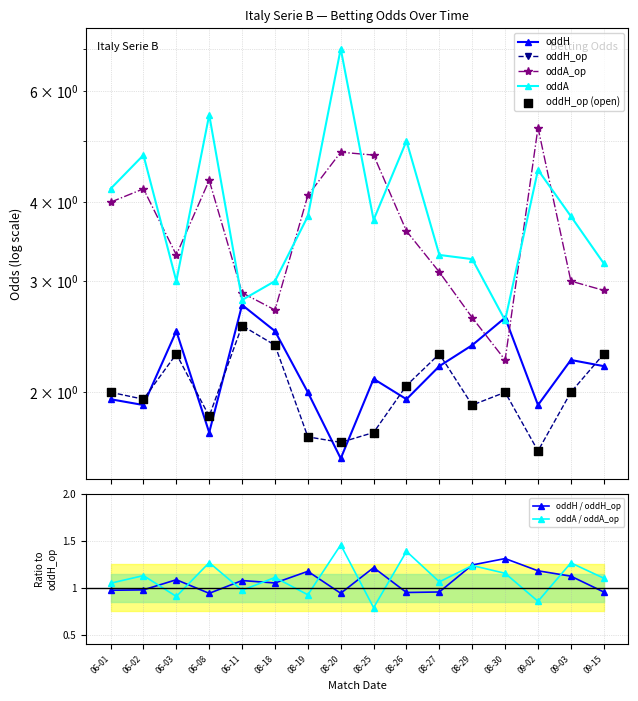

At which label does oddA / oddA_op reach its minimum?

08-25